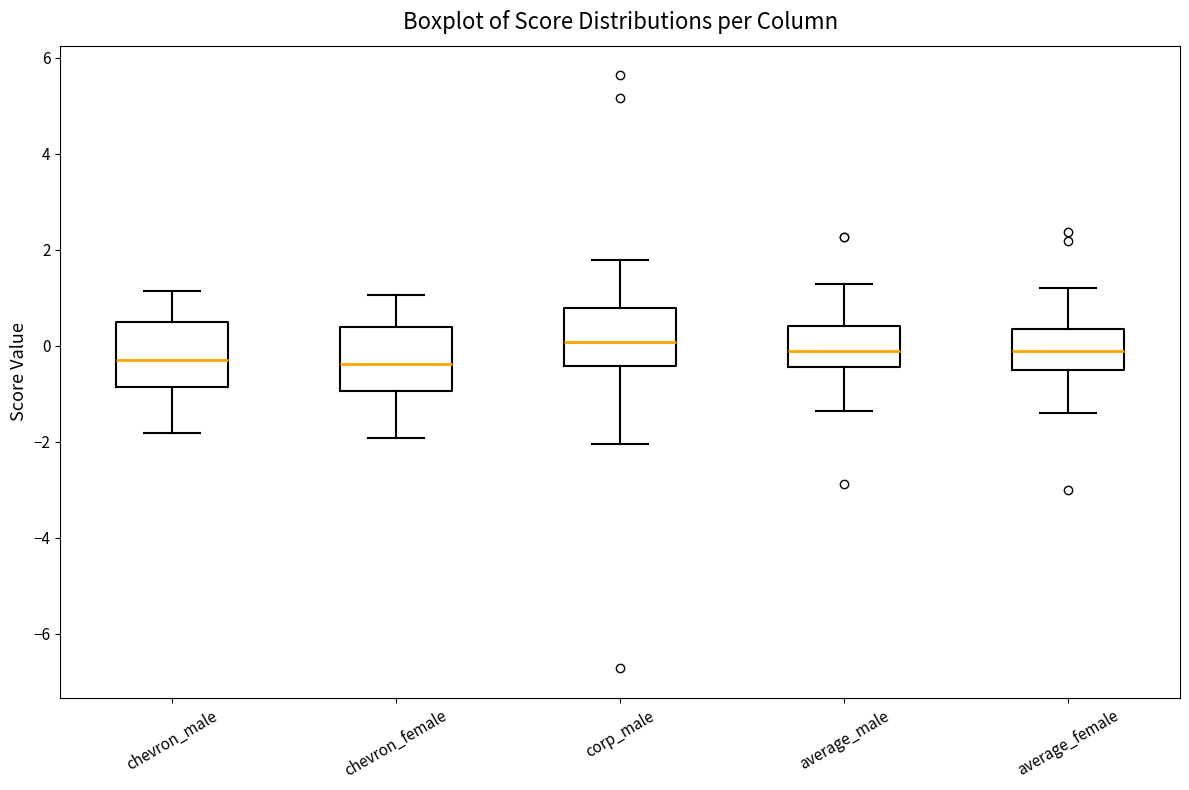

Where is the upper edge of the box for chevron_female on the y-axis? The values are not printed on the chart, so give them approximately, as read against the axis.

0.4